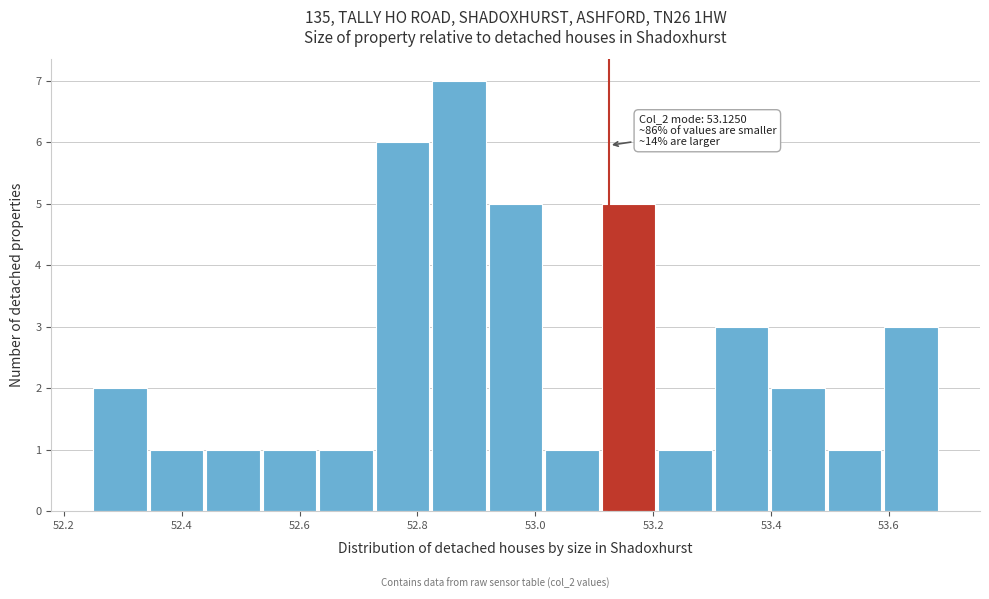

Over which range of the x-axis is the bar tallest?

52.82 to 52.92